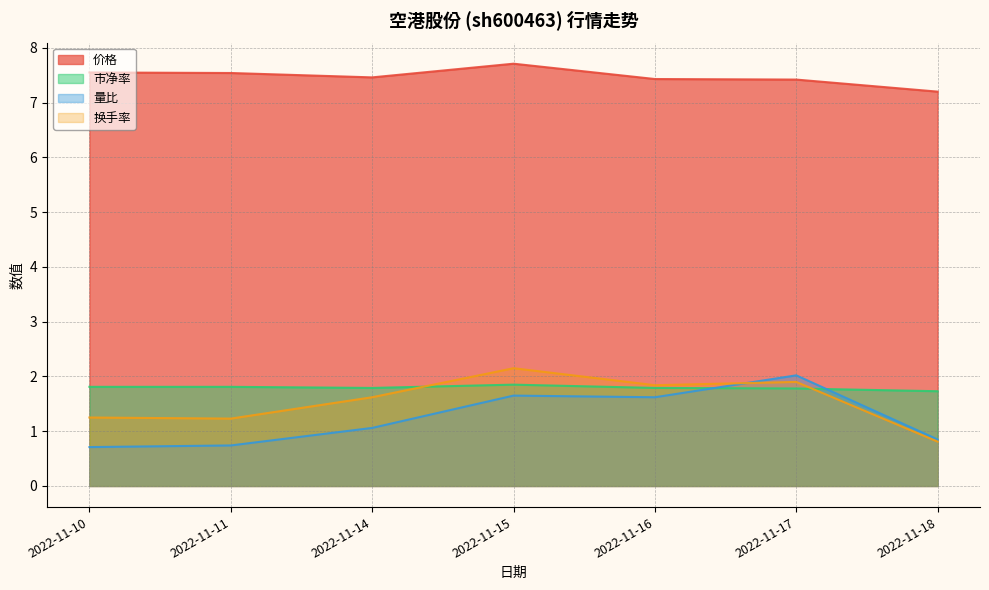

Which has a higher value, 2022-11-14 or 2022-11-16?

2022-11-14